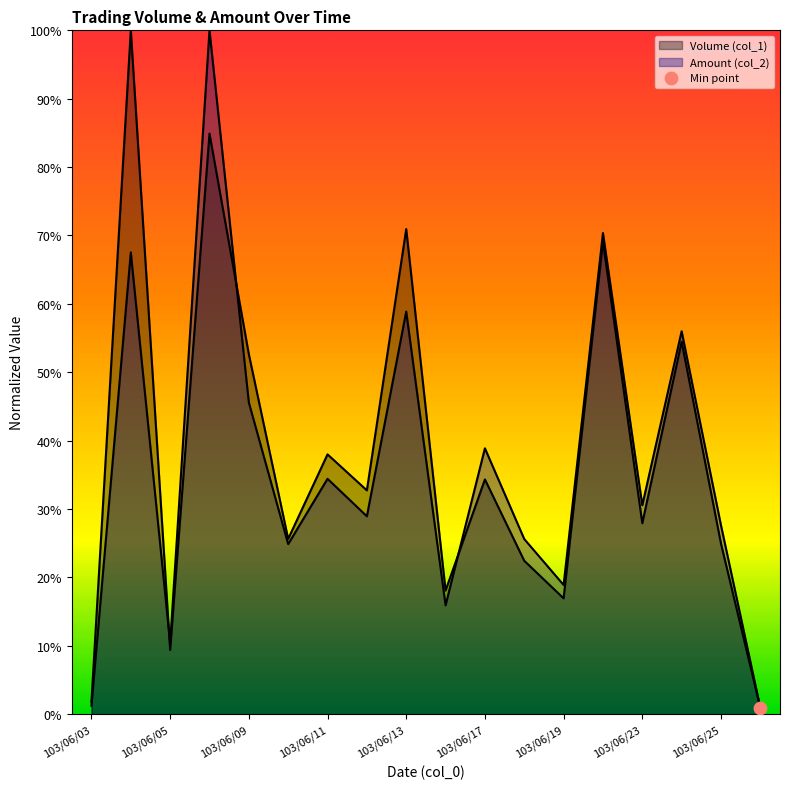

Which series contains the lowest Y value?

Volume (col_1)